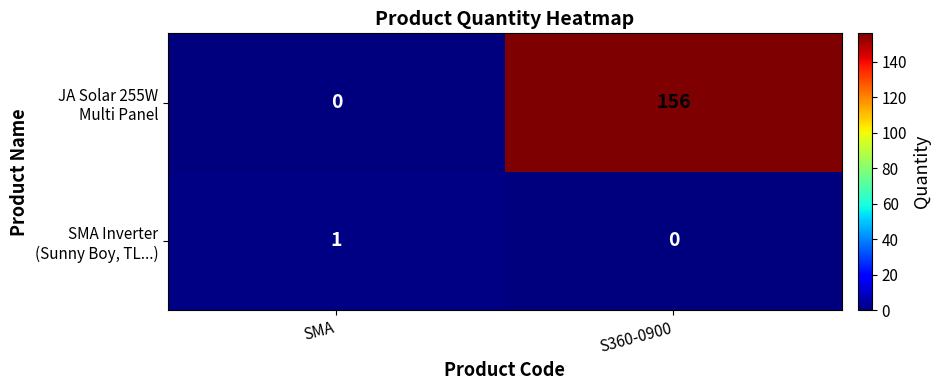

What is the spread (max minus min) of values at S360-0900?

156